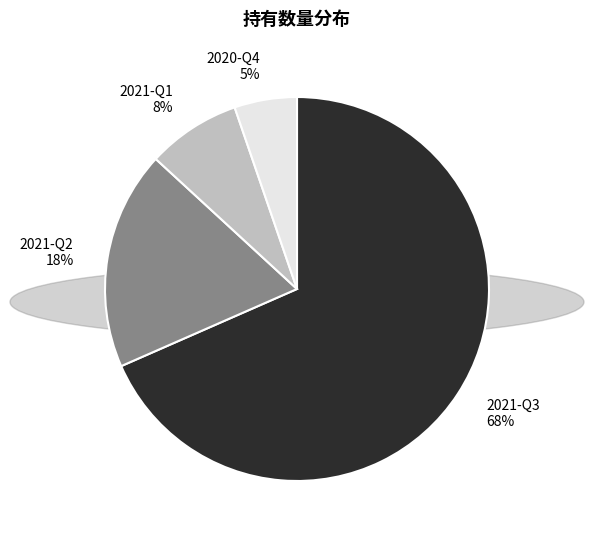

To the nearest percent, what is the average slice percentage?

25%